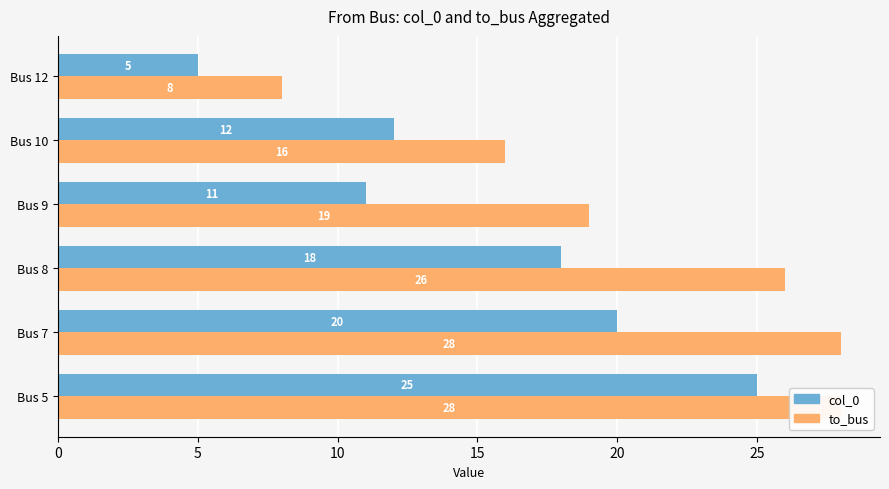

Reading right to left, what are all the values shown in this chart?

col_0: 5	12	11	18	20	25
to_bus: 8	16	19	26	28	28